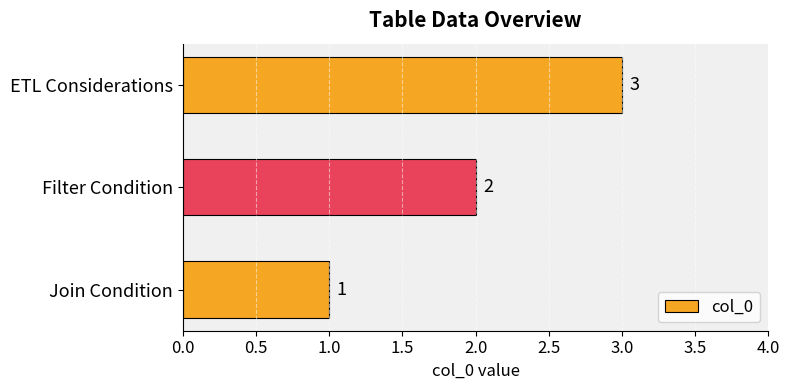

List the labels in order of value, largest first.

ETL Considerations, Filter Condition, Join Condition